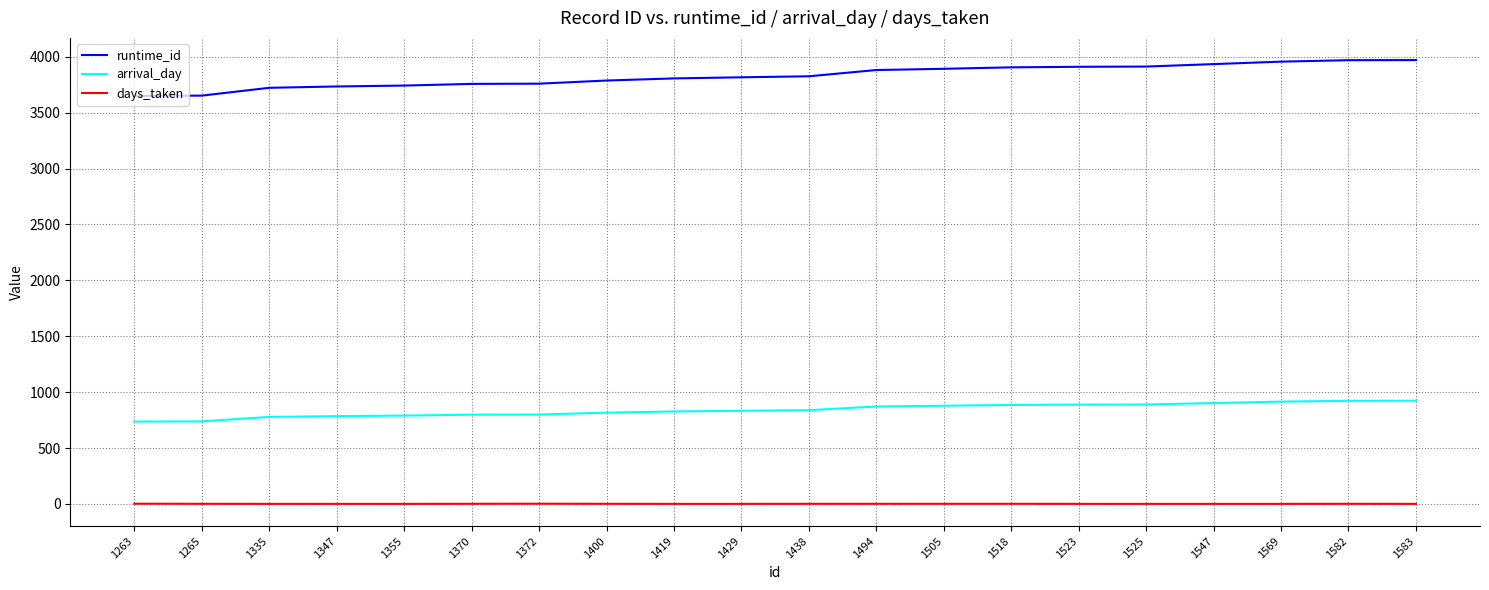

Read the runtime_id value at 1523.

3910.0